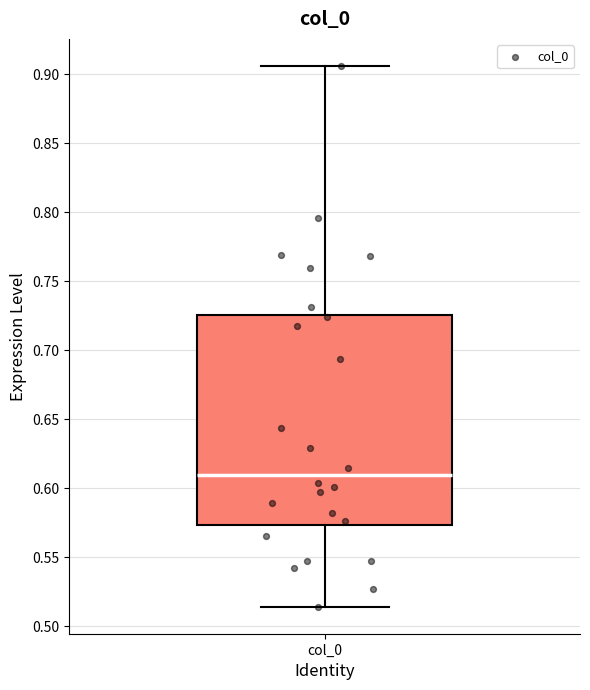

Where does the lower whisker of the box for col_0 end on the y-axis? The values are not printed on the chart, so give them approximately, as read against the axis.

0.515